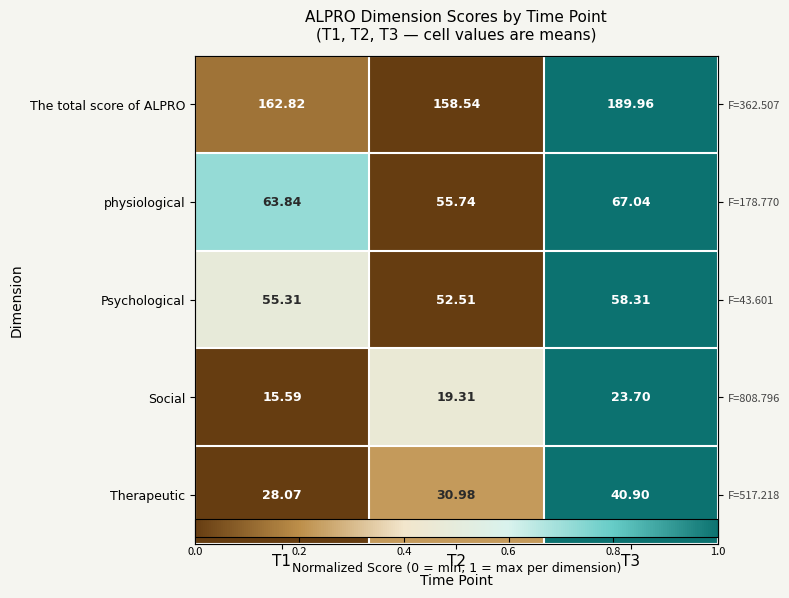

List the labels in order of Psychological value, smallest first.

T2, T1, T3